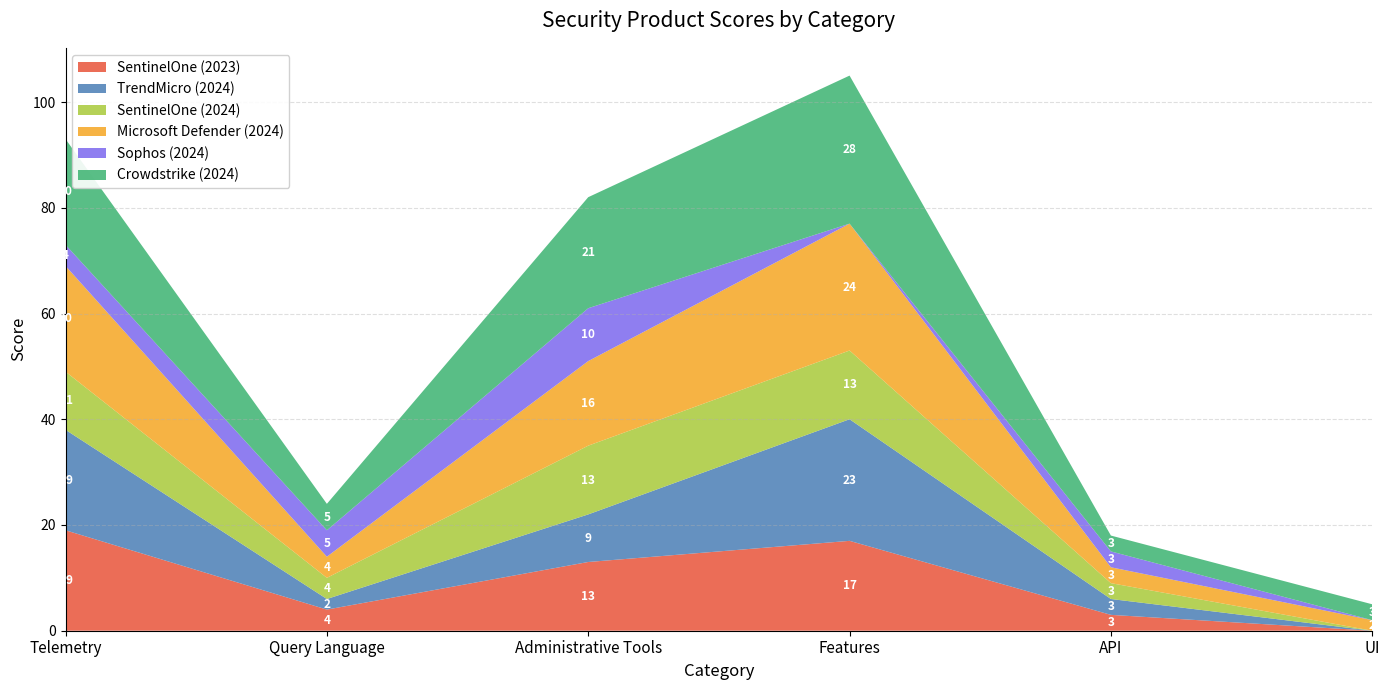

Reading left to right, extract all data points from this chart.

SentinelOne (2023): Telemetry=19	Query Language=4	Administrative Tools=13	Features=17	API=3	UI=0
TrendMicro (2024): Telemetry=19	Query Language=2	Administrative Tools=9	Features=23	API=3	UI=0
SentinelOne (2024): Telemetry=11	Query Language=4	Administrative Tools=13	Features=13	API=3	UI=0
Microsoft Defender (2024): Telemetry=20	Query Language=4	Administrative Tools=16	Features=24	API=3	UI=2
Sophos (2024): Telemetry=4	Query Language=5	Administrative Tools=10	Features=0	API=3	UI=0
Crowdstrike (2024): Telemetry=20	Query Language=5	Administrative Tools=21	Features=28	API=3	UI=3